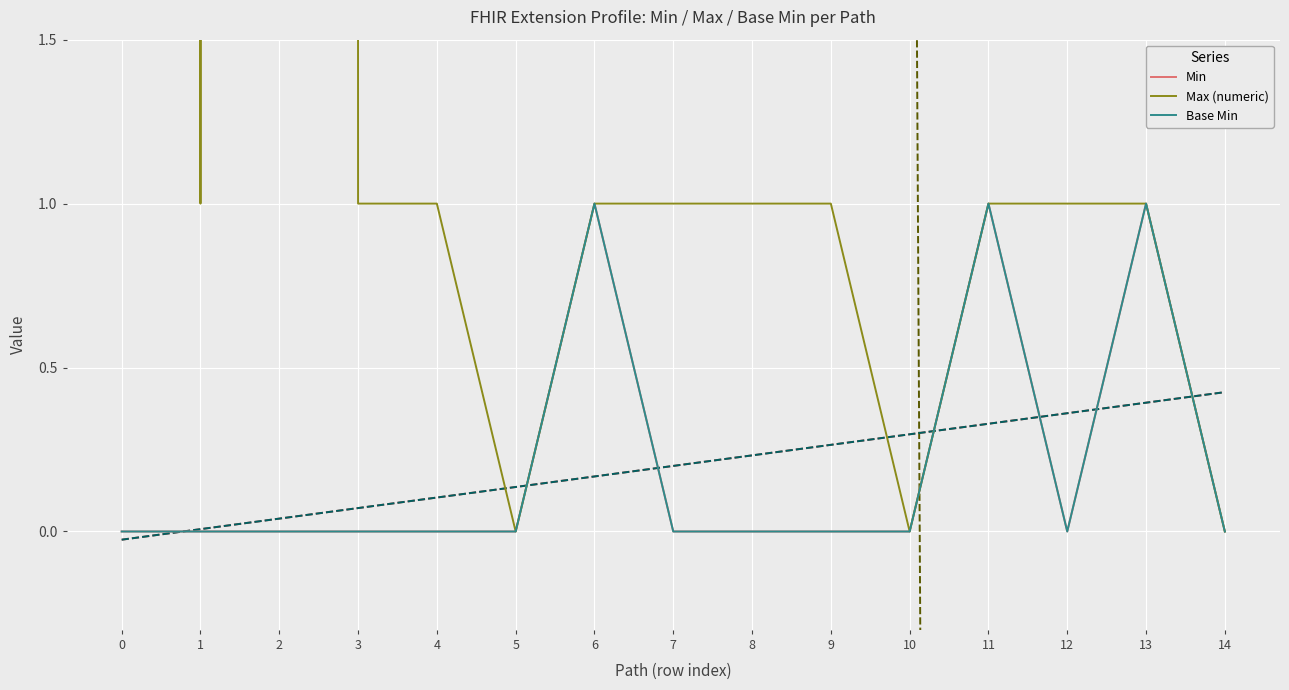

In Max (numeric), how many points are higher than both neighbors (excluding endpoints)?

1